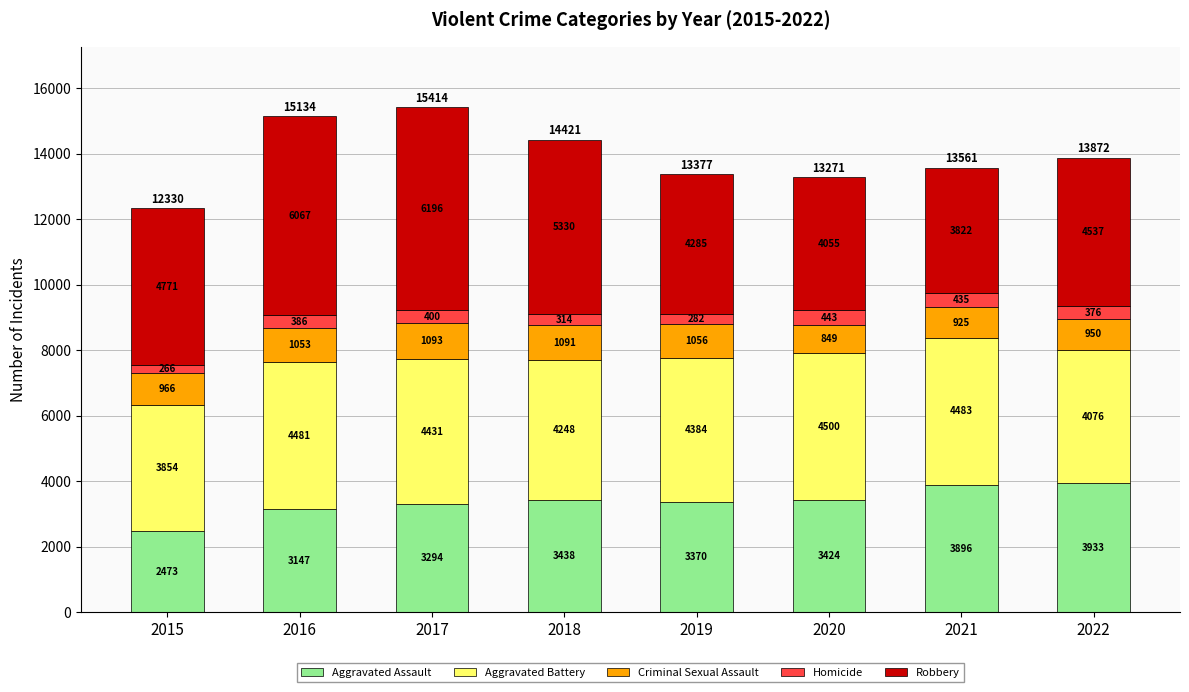

How many data points in Aggravated Assault are less than 3424?

4